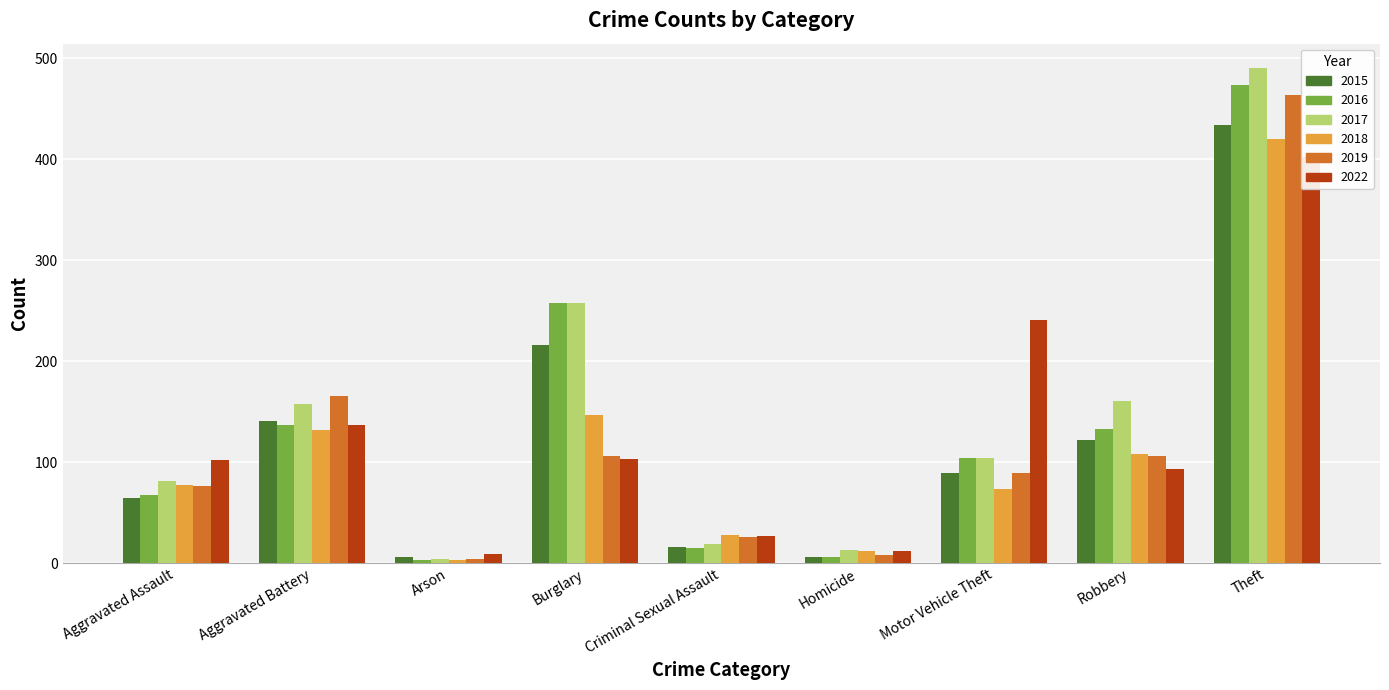

At Robbery, list the series in order from smallest to largest.

2022, 2019, 2018, 2015, 2016, 2017